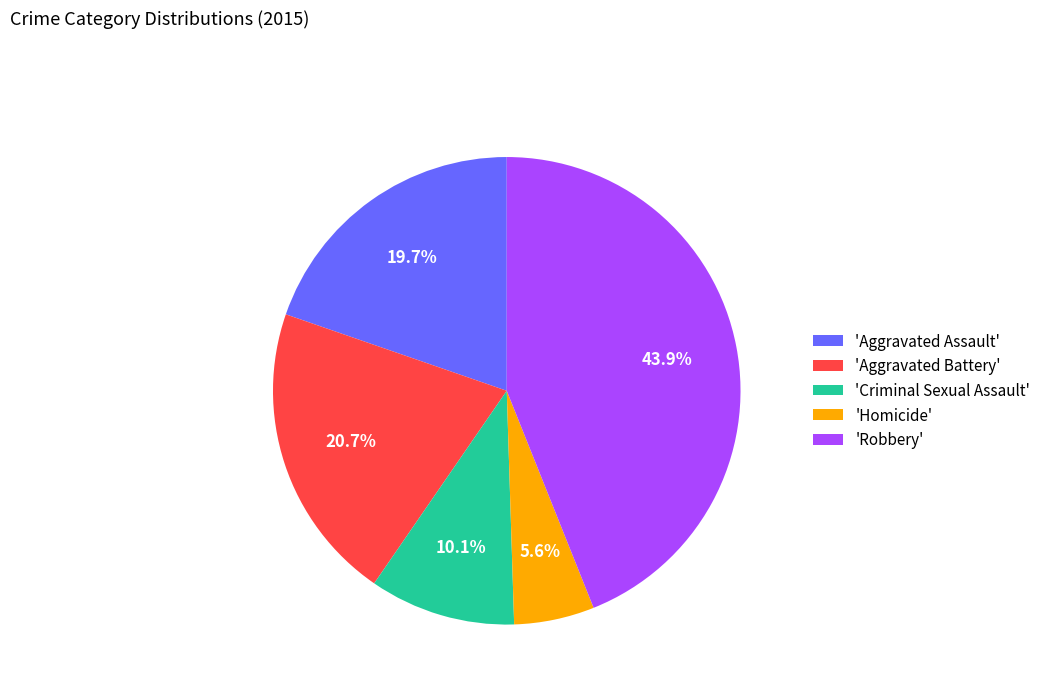

Do 'Aggravated Assault' and 'Aggravated Battery' together represent more than half of the pie?

No